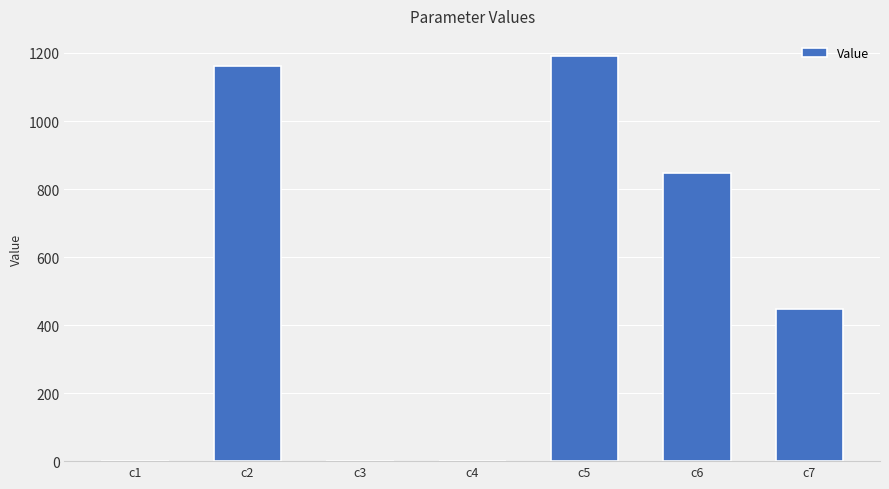

Which category has the highest value across all series?

c5